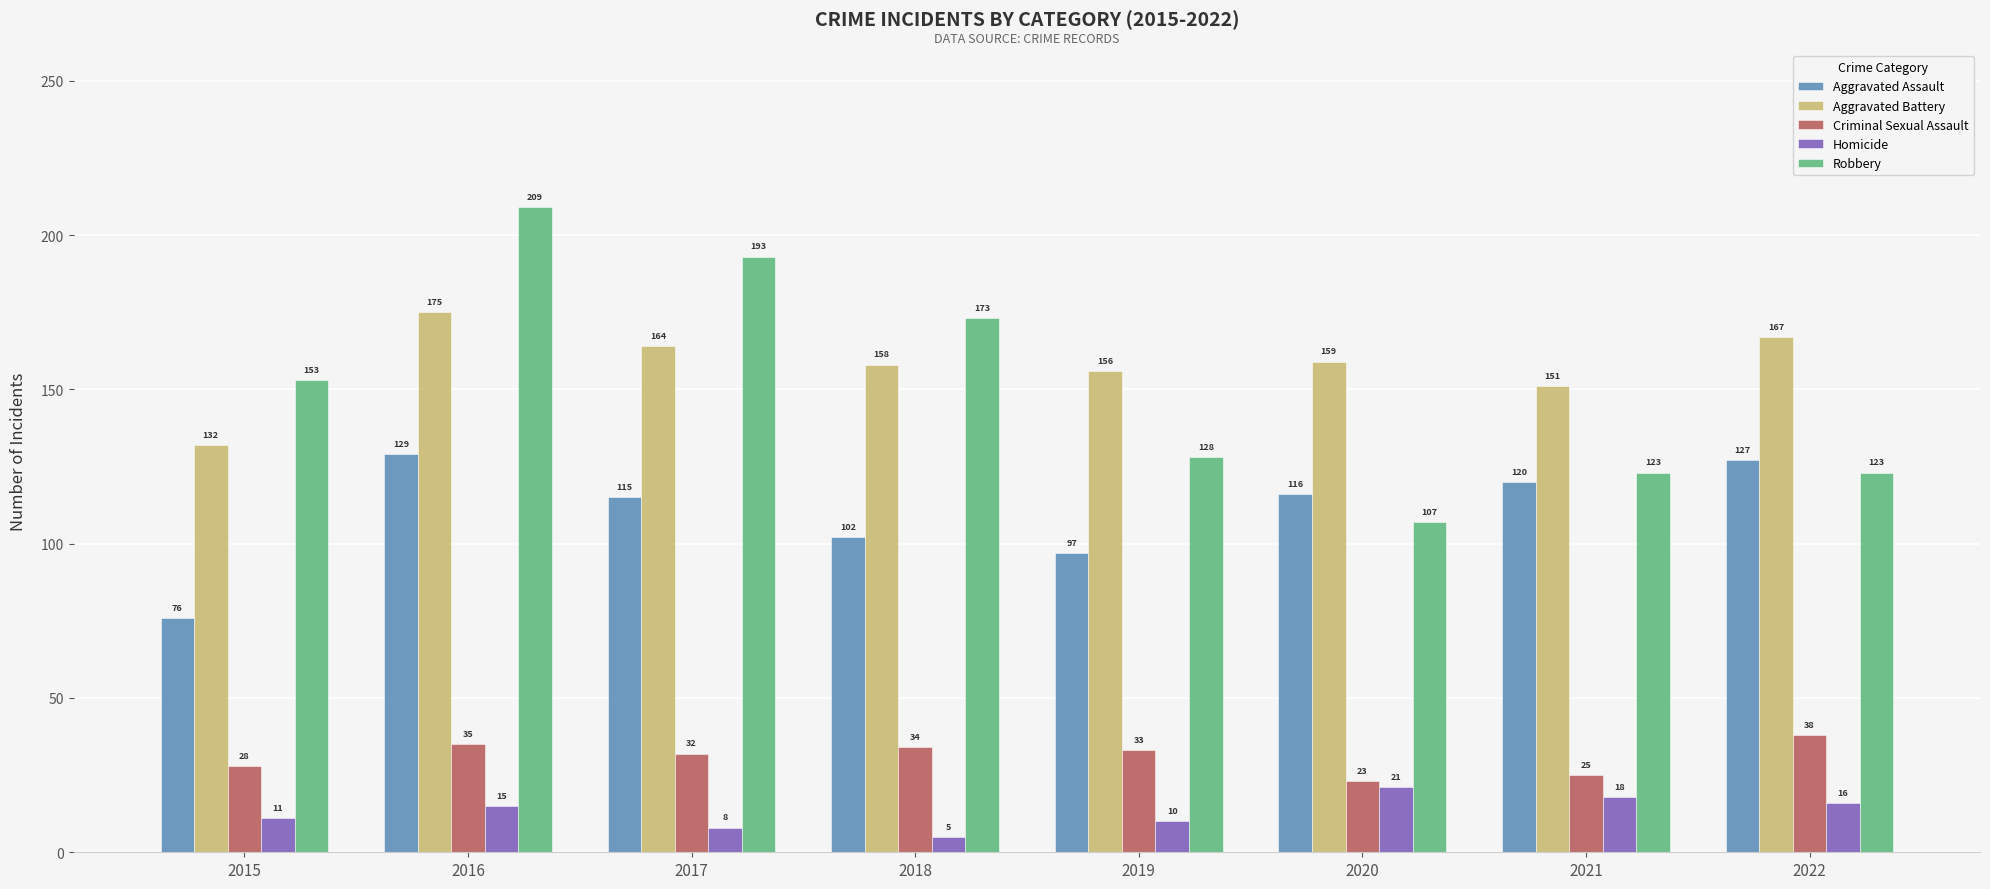

What are all the series names shown in the legend?

Aggravated Assault, Aggravated Battery, Criminal Sexual Assault, Homicide, Robbery